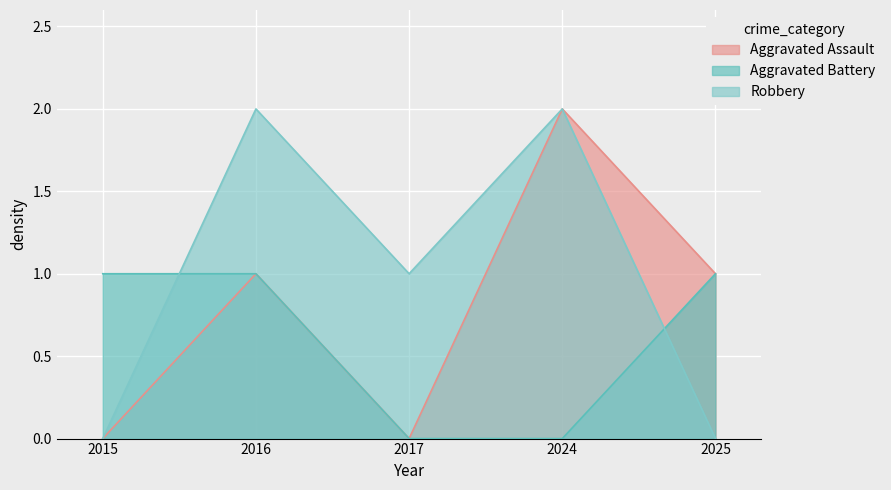

The value of Aggravated Battery at 2025 is 1. True or false?

True